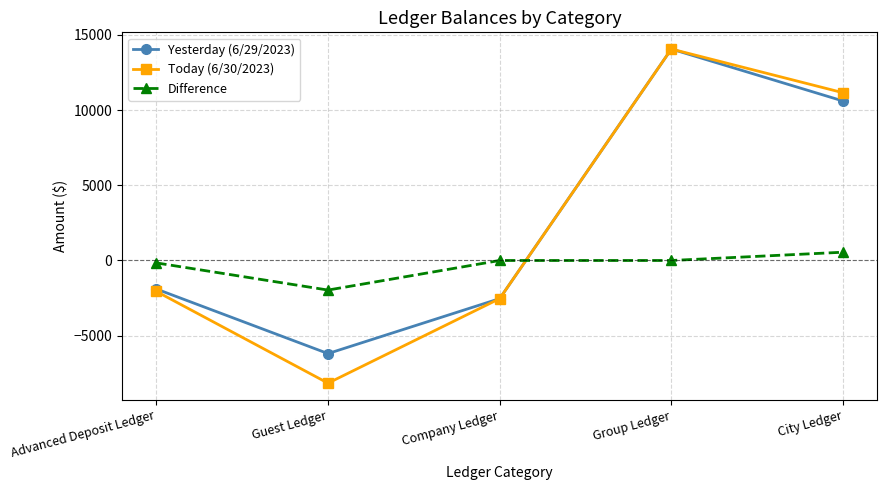

How many negative values does the Today (6/30/2023) series have?

3